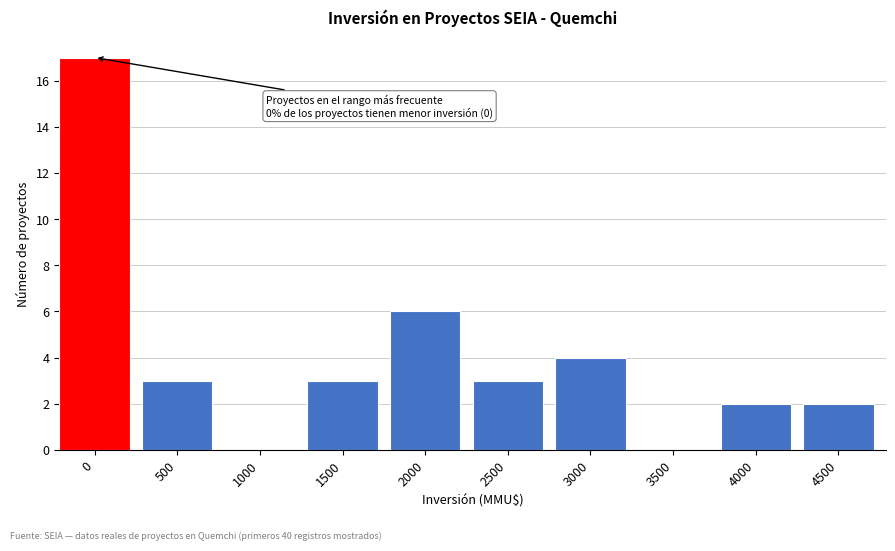

Reading left to right, extract all data points from this chart.

0=17	500=3	1000=0	1500=3	2000=6	2500=3	3000=4	3500=0	4000=2	4500=2